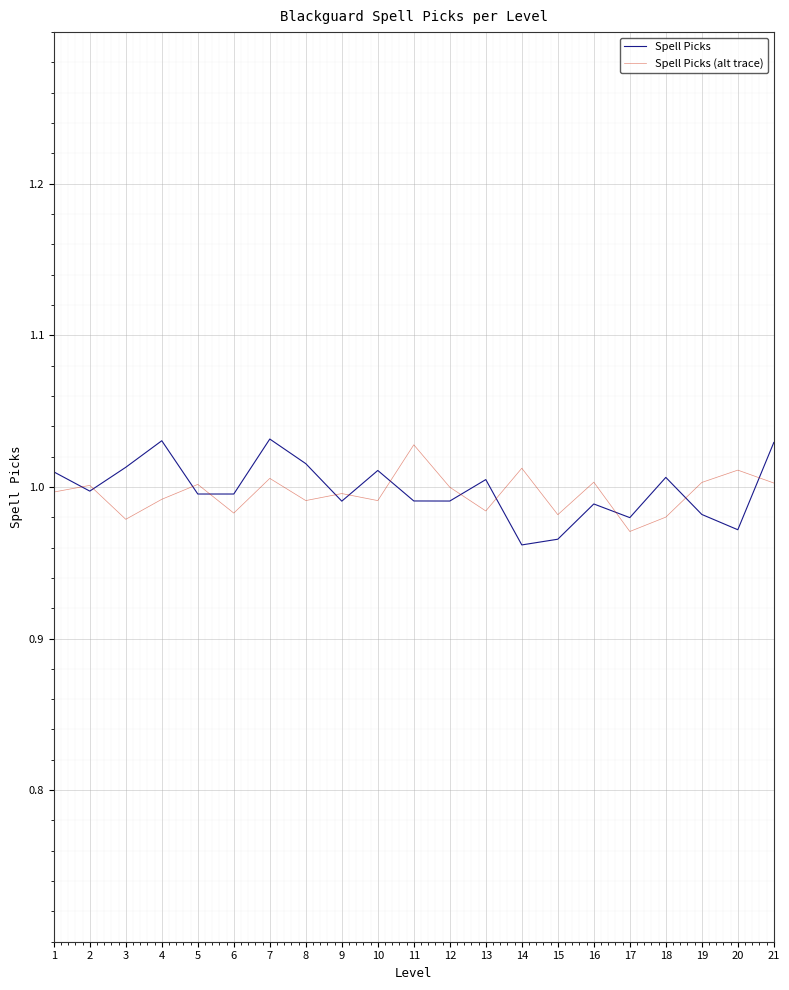

Which category has the highest value in the Spell Picks (alt trace) series?

11